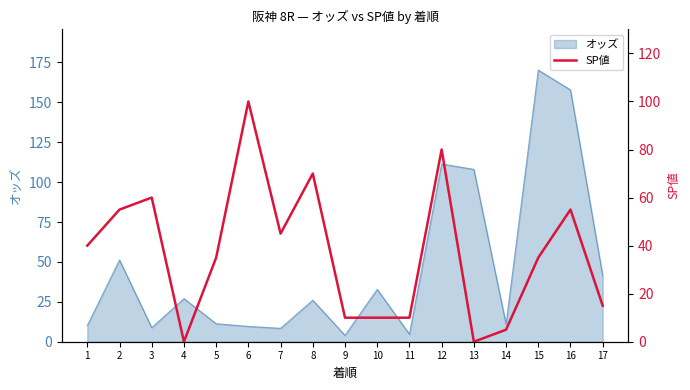

Is it true that オッズ equals 4.7 at 11?

True